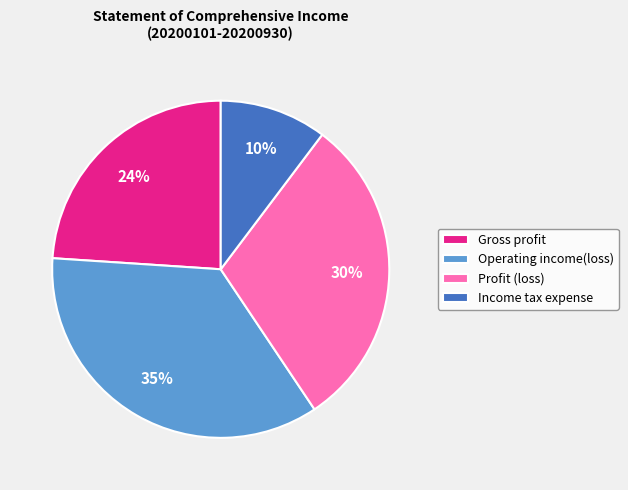

How many segments does this pie chart have?

4